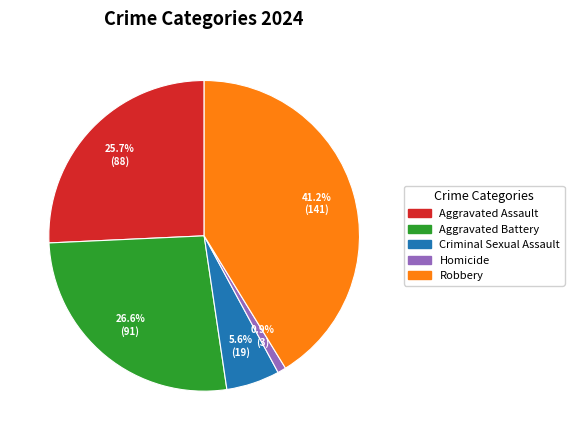

True or false: Criminal Sexual Assault accounts for 6% of the total.

True